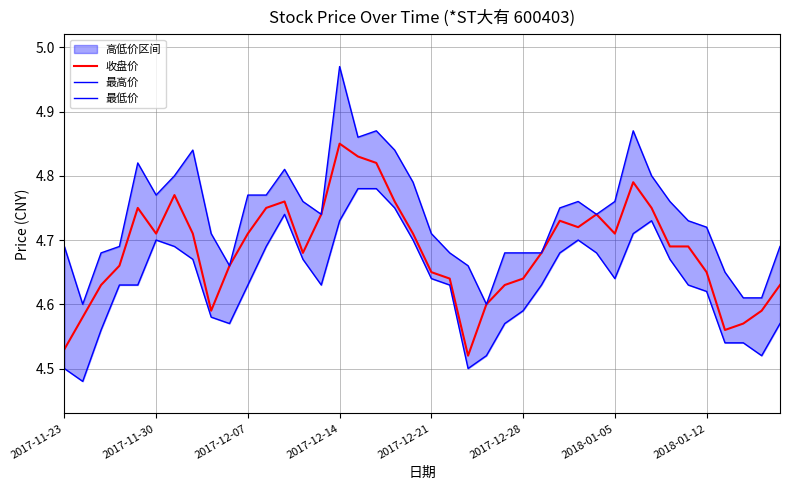

What is the difference between the maximum and minimum values in the 收盘价 series?

0.3